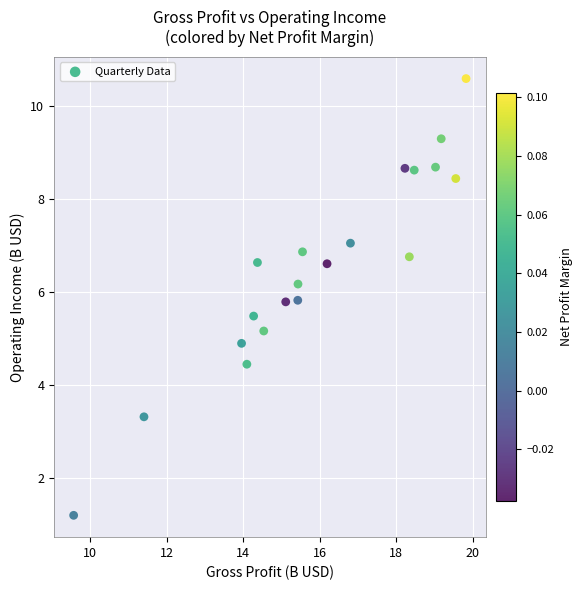

What is the range of X values (max minus min)?

10.3